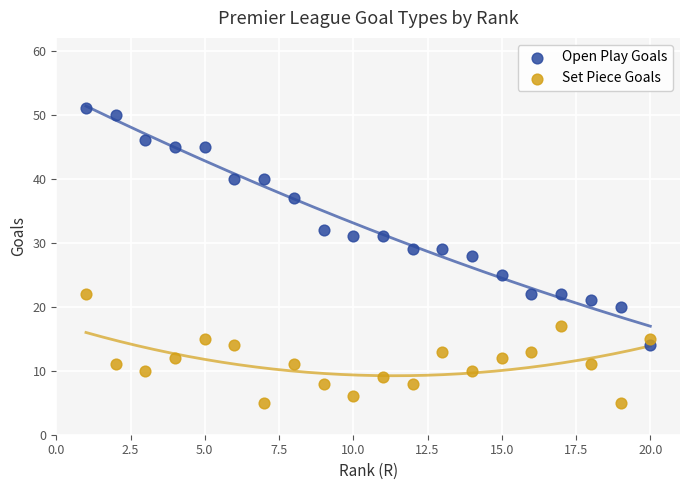

What are all the series names shown in the legend?

Open Play Goals, Set Piece Goals